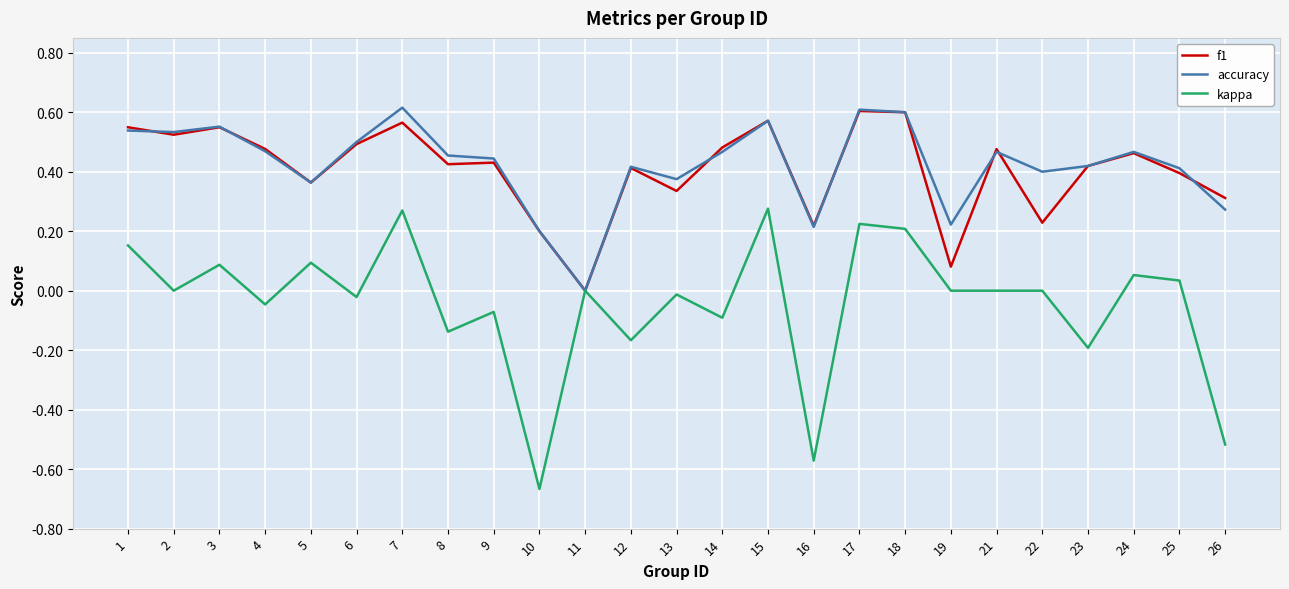

The kappa series shows -0.1 at 9. True or false?

True